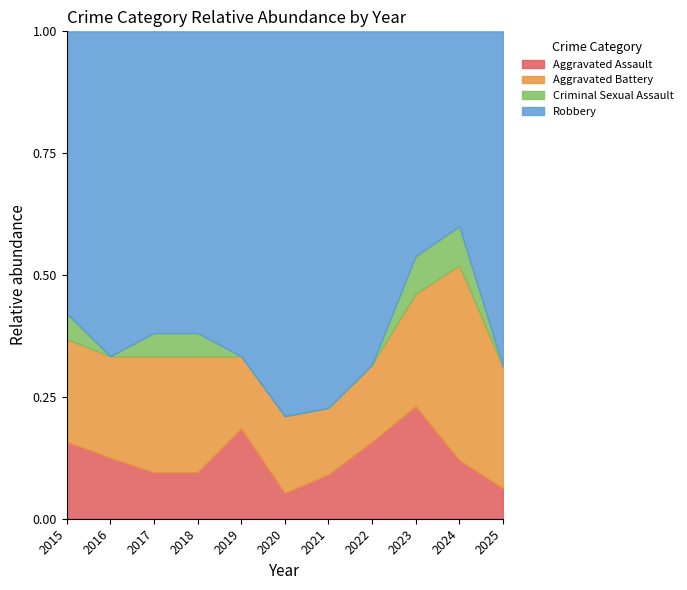

Which label corresponds to the smallest value in the chart?

2016